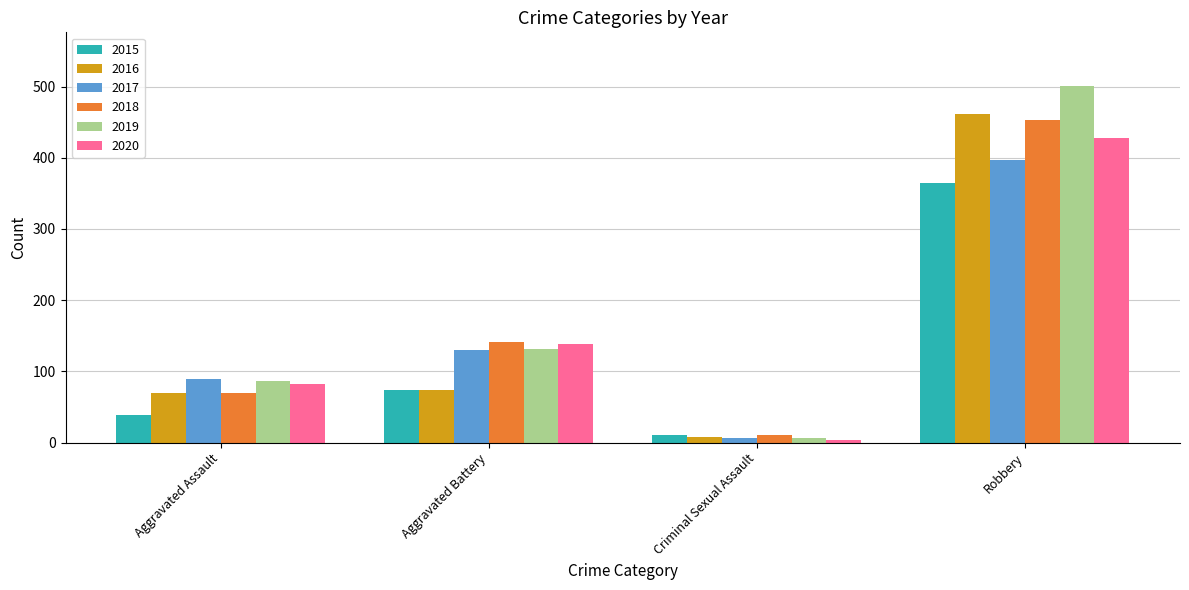

Reading left to right, transcribe all the data shown in this chart.

2015: 39	74	11	365
2016: 69	74	8	461
2017: 89	130	7	397
2018: 69	141	11	453
2019: 87	132	7	501
2020: 83	139	3	428